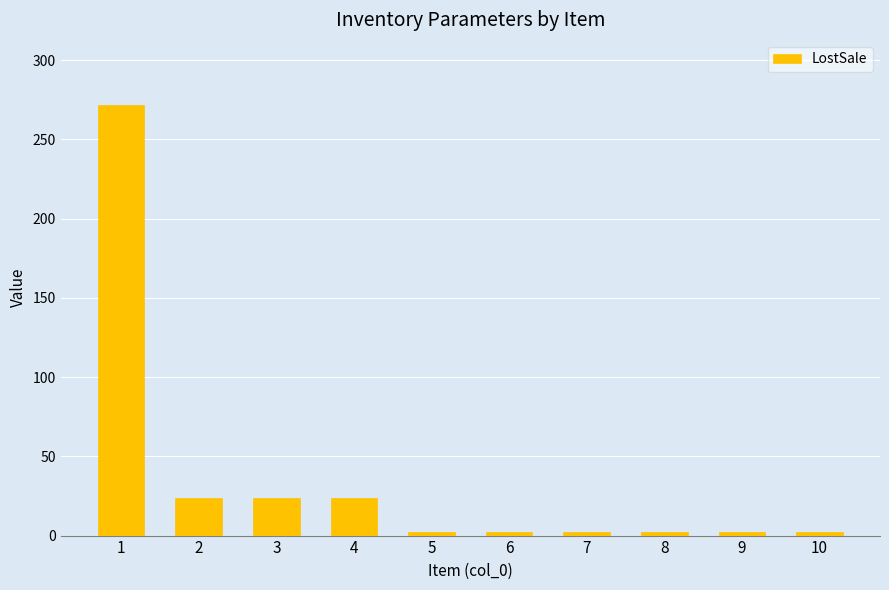

Count the number of data series in this chart.

1